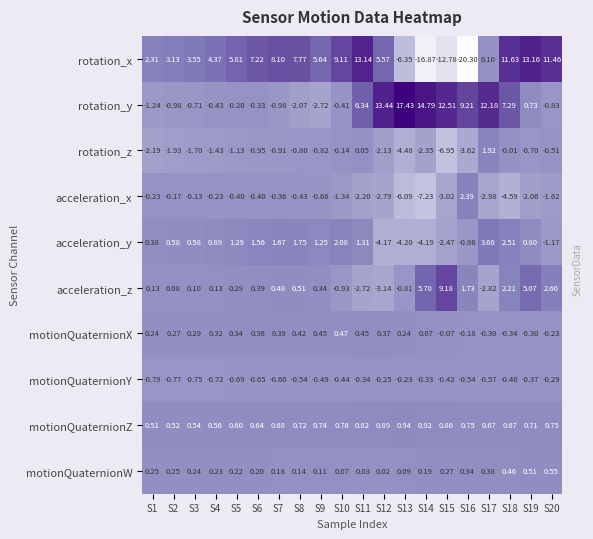

What is the spread (max minus min) of values at S6?

8.2